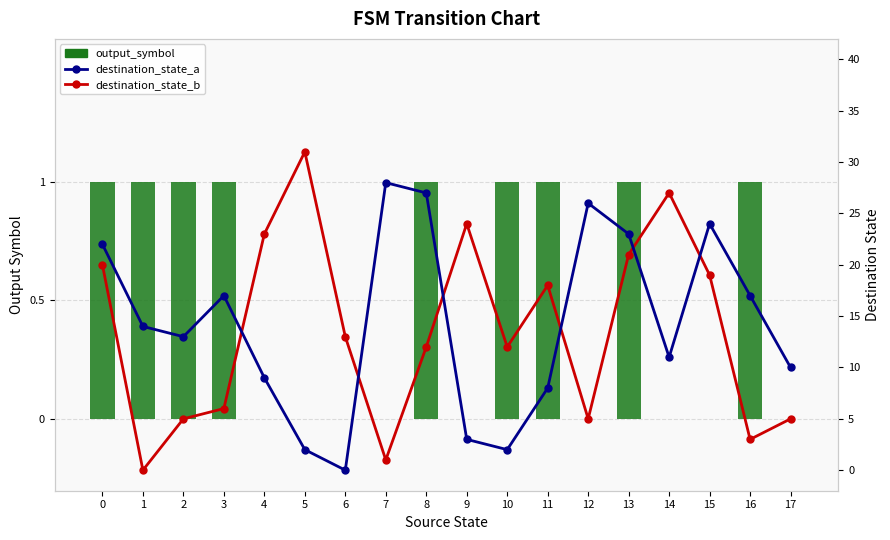

Which series changed the most between 2 and 14?

destination_state_b